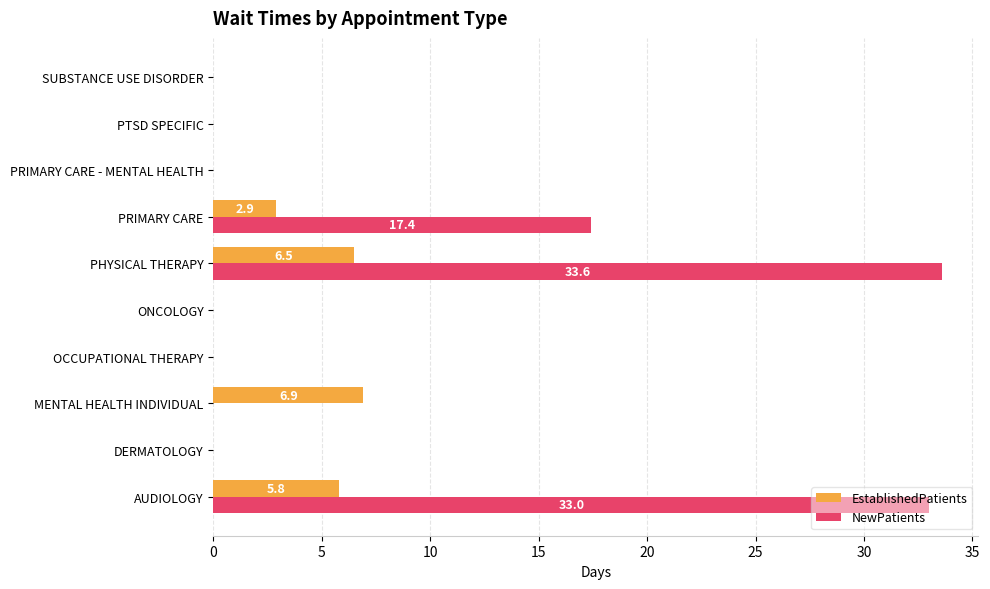

True or false: NewPatients has a value of 25.3 at PRIMARY CARE.

False